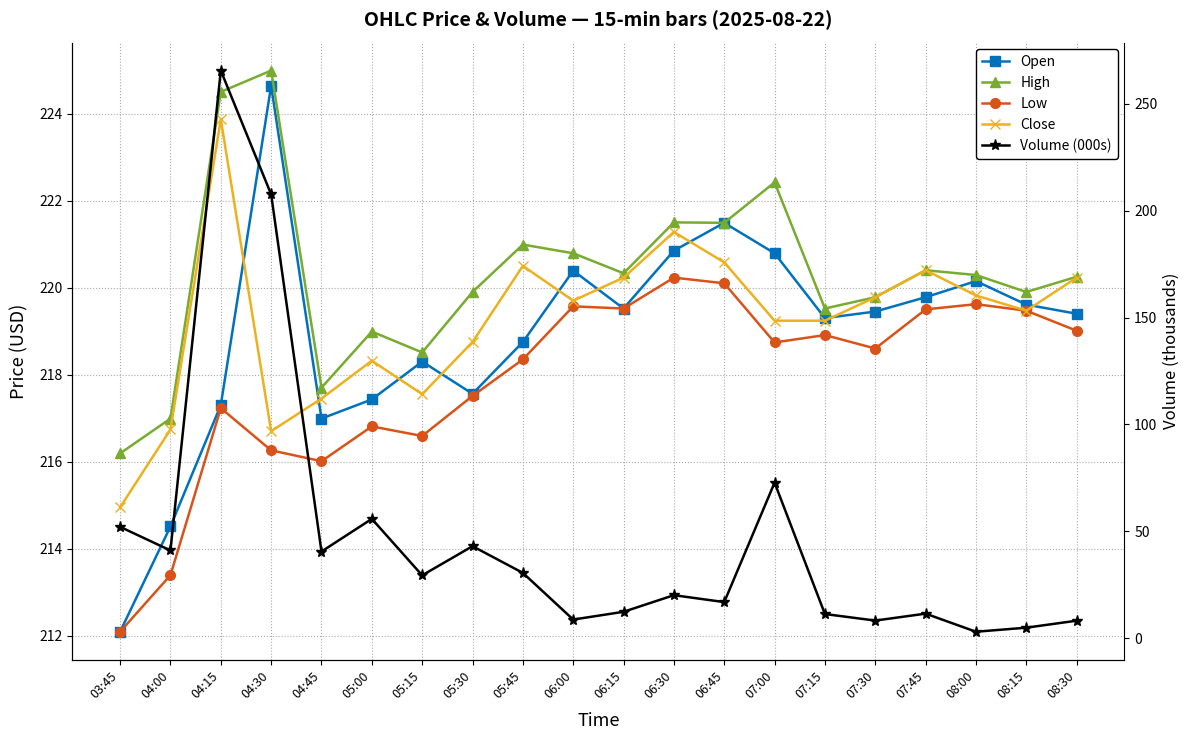

Between 05:15 and 06:15, which series saw the biggest shift?

Volume (000s)